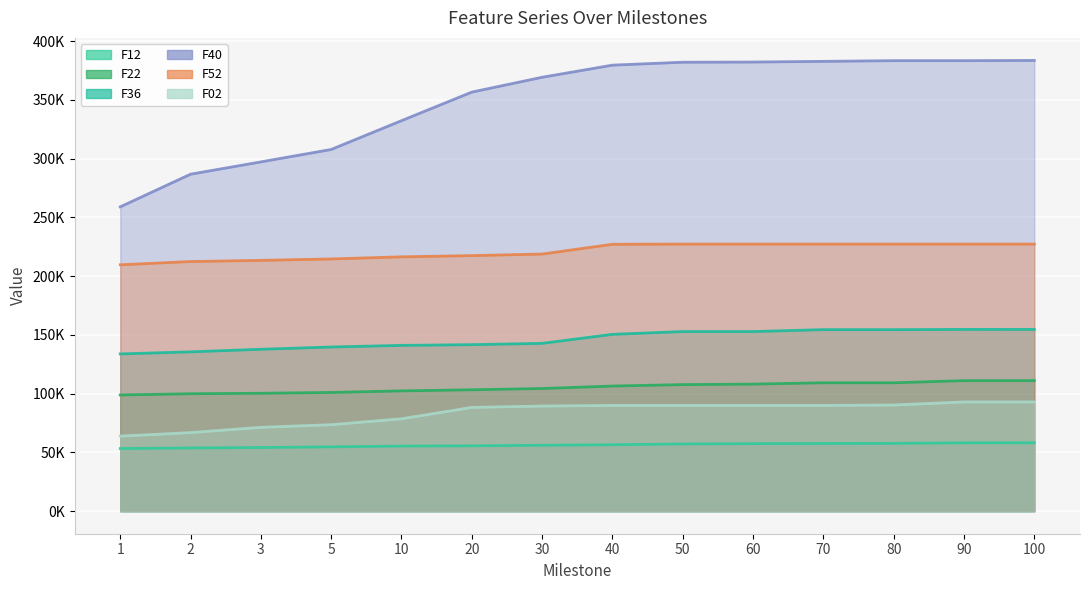

True or false: F36 and F52 intersect in this chart.

False